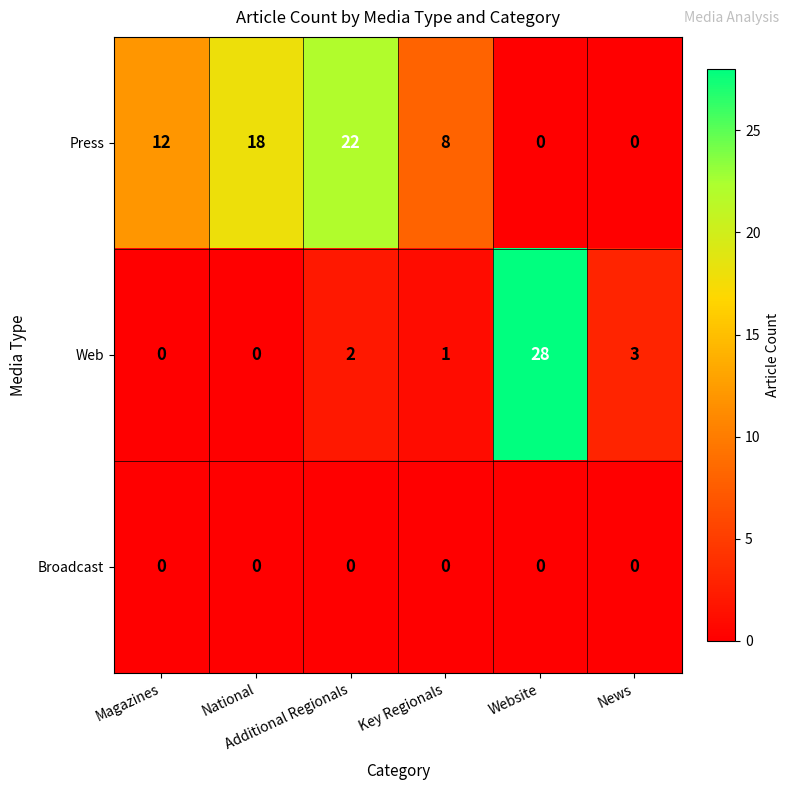

Count the Press values in the range 0 to 18.

5